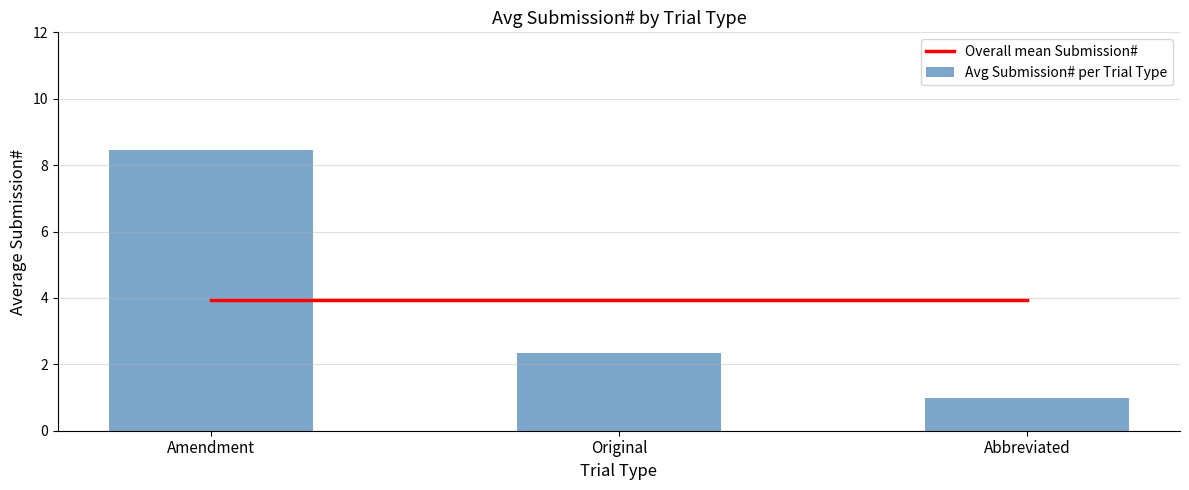

What is the label of the 2nd bar from the right?

Original